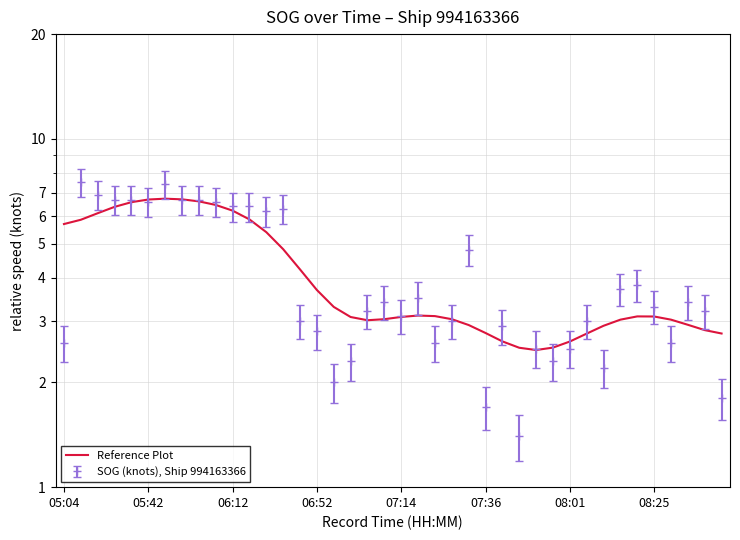

What is the smallest value displayed?

2.5